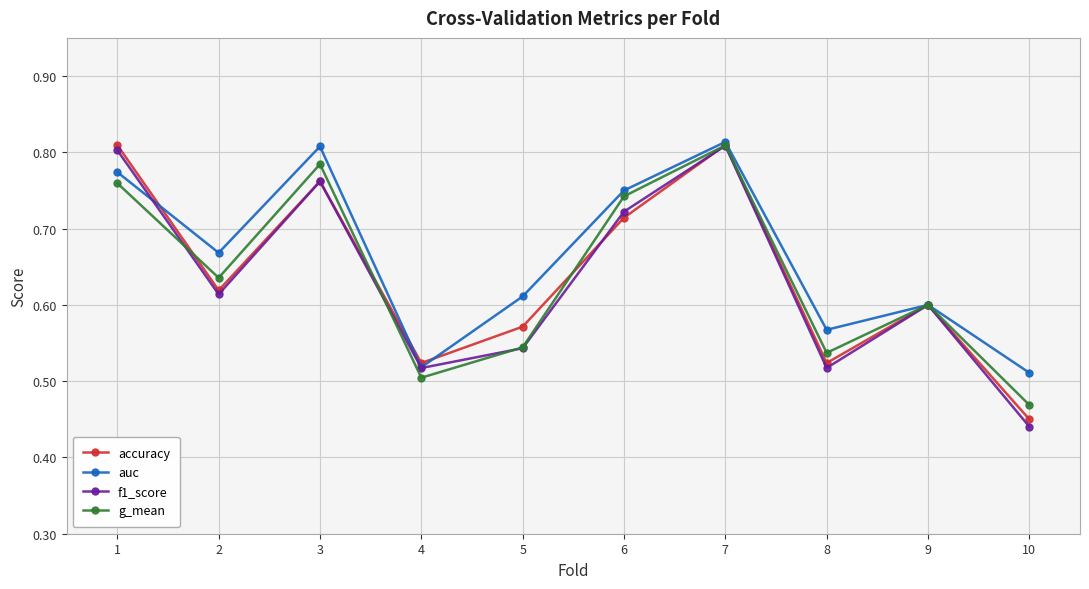

Which series has the widest spread of values?

f1_score